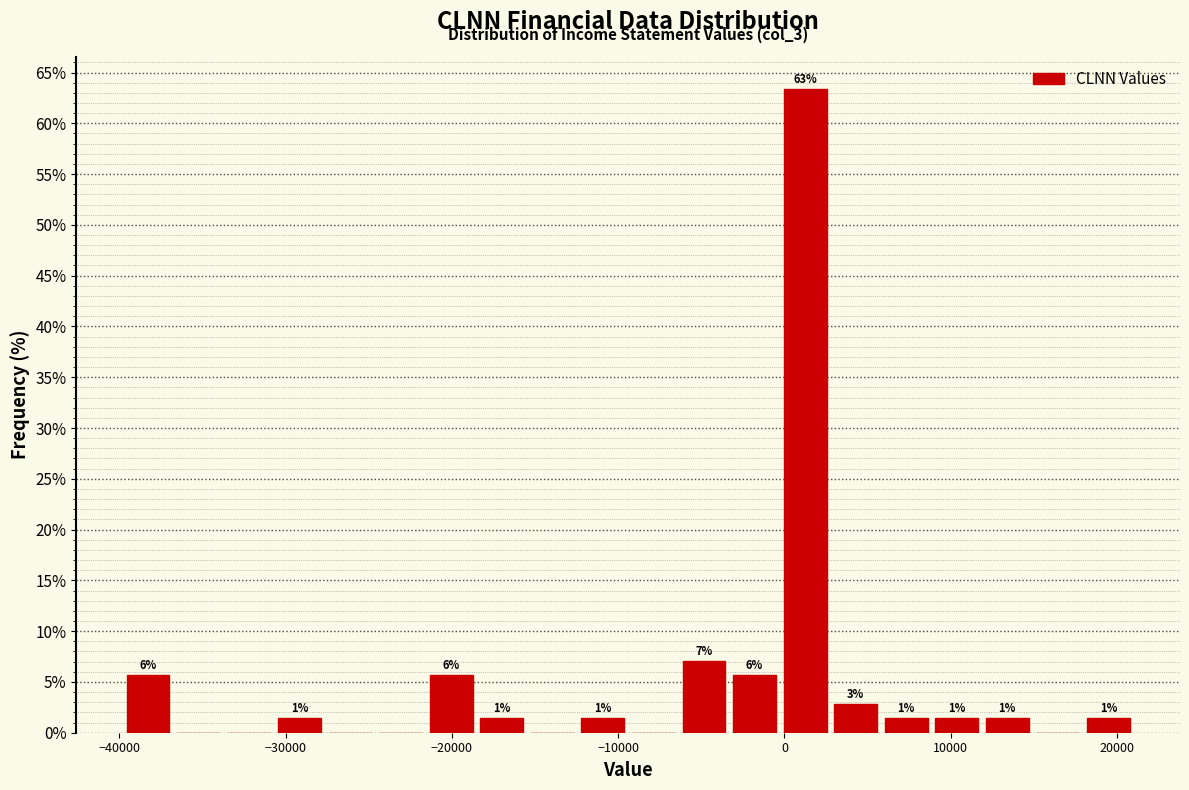

Read against the x-axis, roughly where is the centre of the tallest bar?

1000